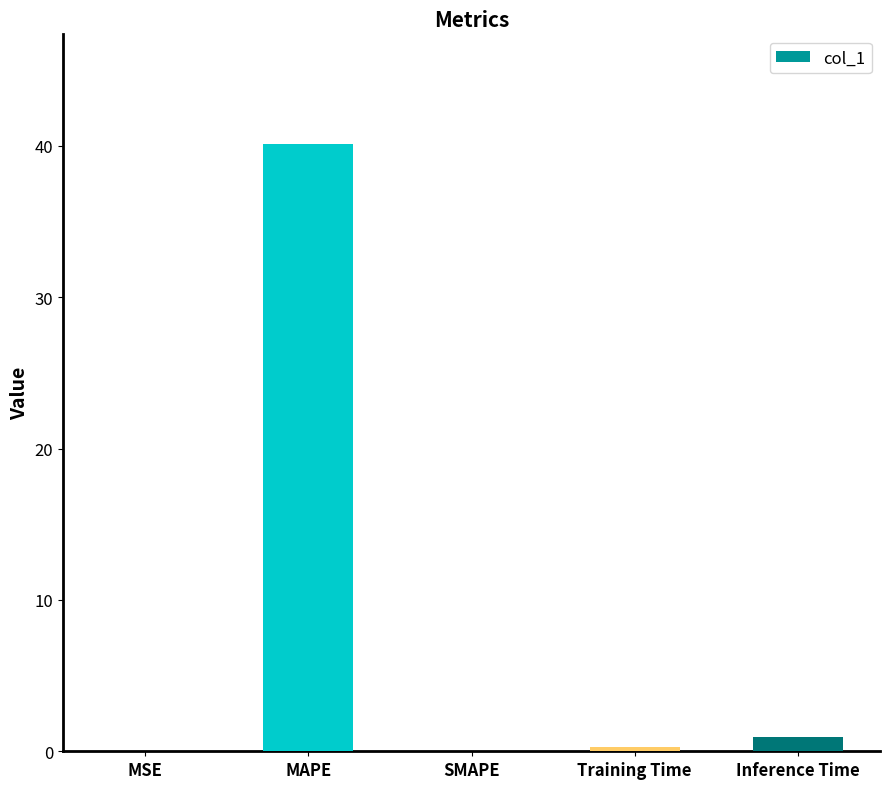

The value at MAPE is 40.1. True or false?

True